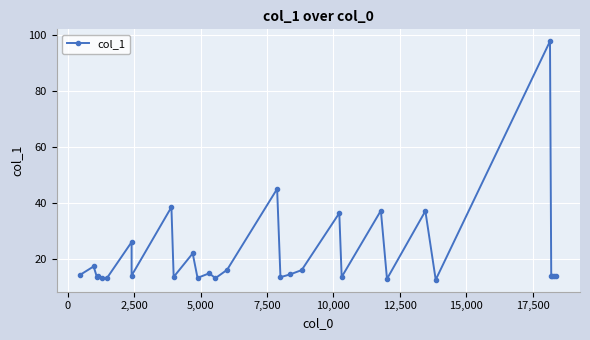

How many values are below 14?

14